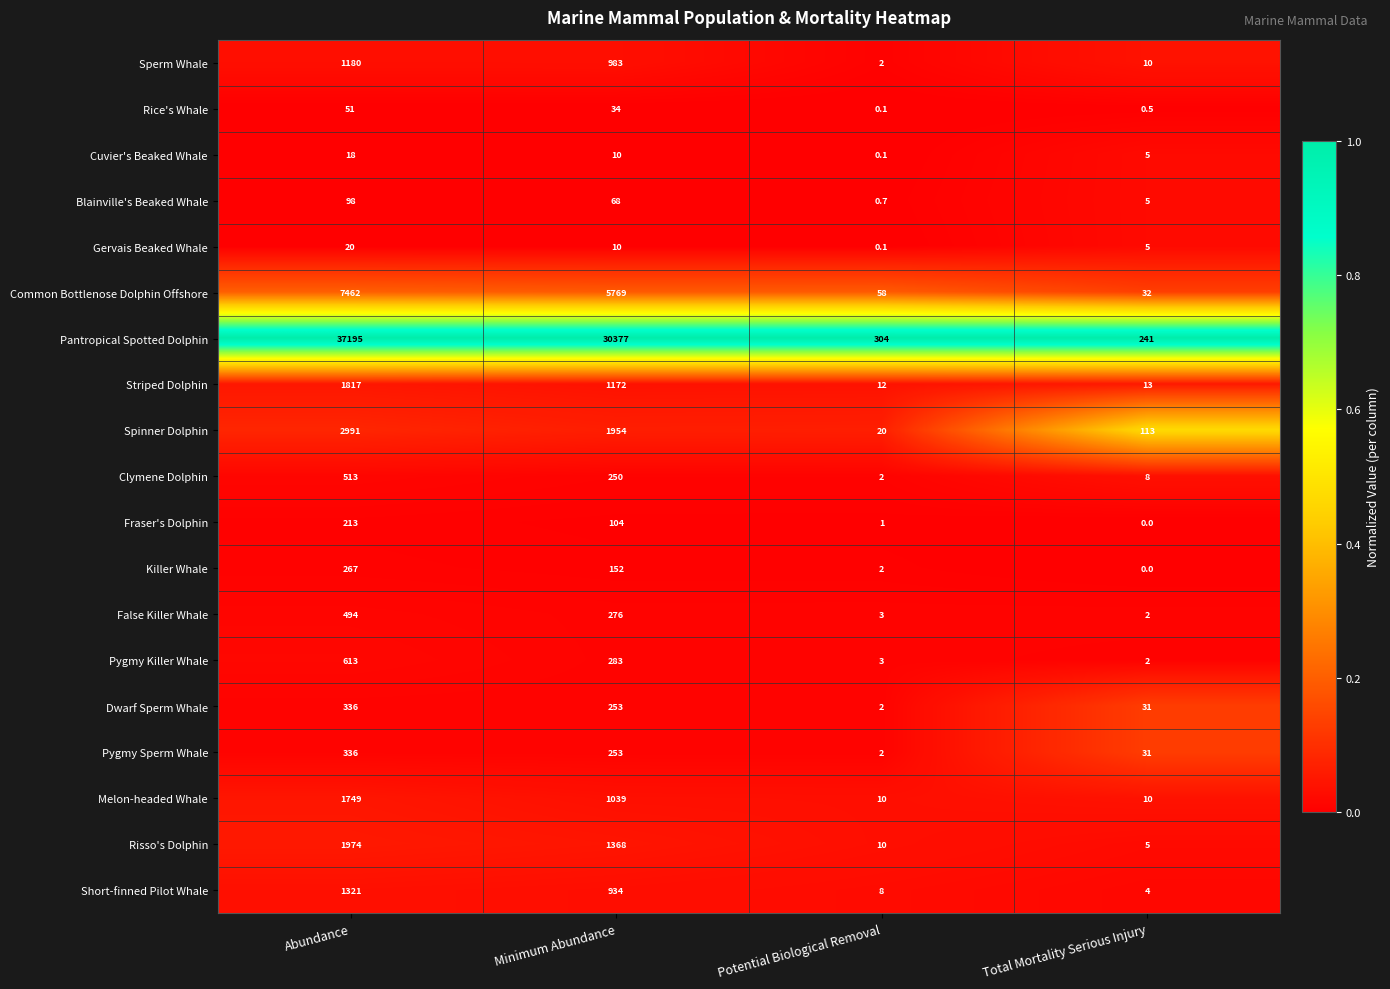

List the labels in order of Pantropical Spotted Dolphin value, smallest first.

Total Mortality Serious Injury, Potential Biological Removal, Minimum Abundance, Abundance